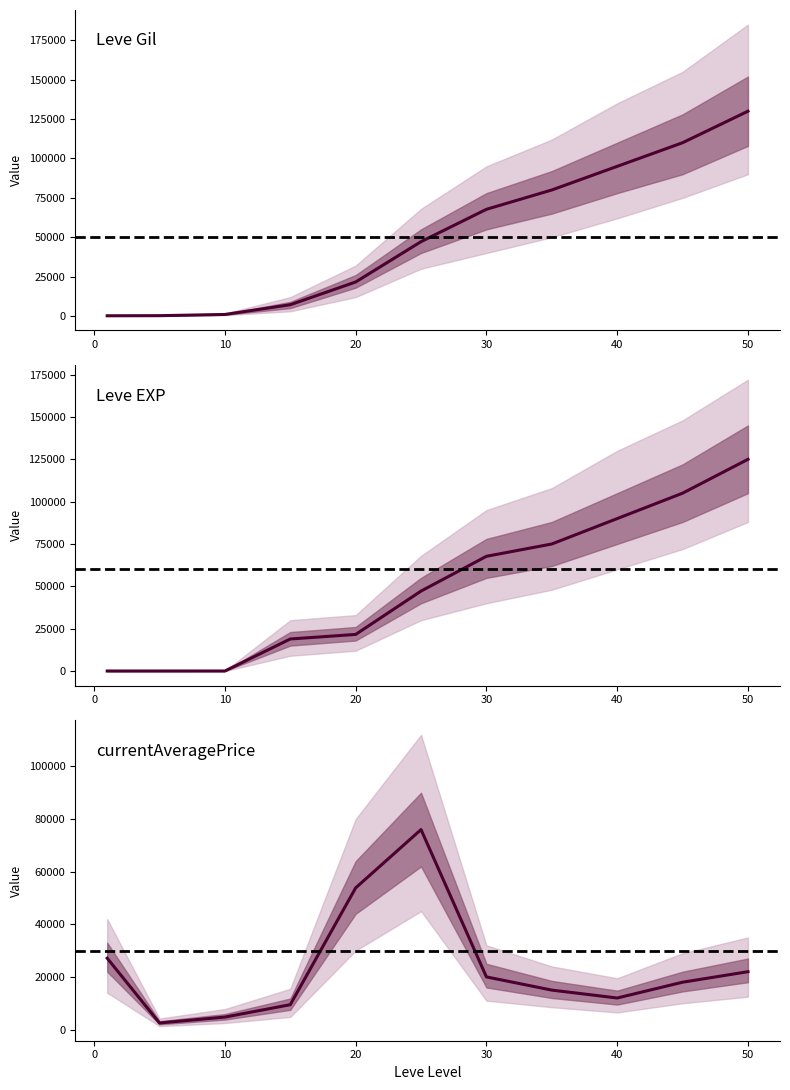

Which series has the largest range (max minus min)?

Leve Gil